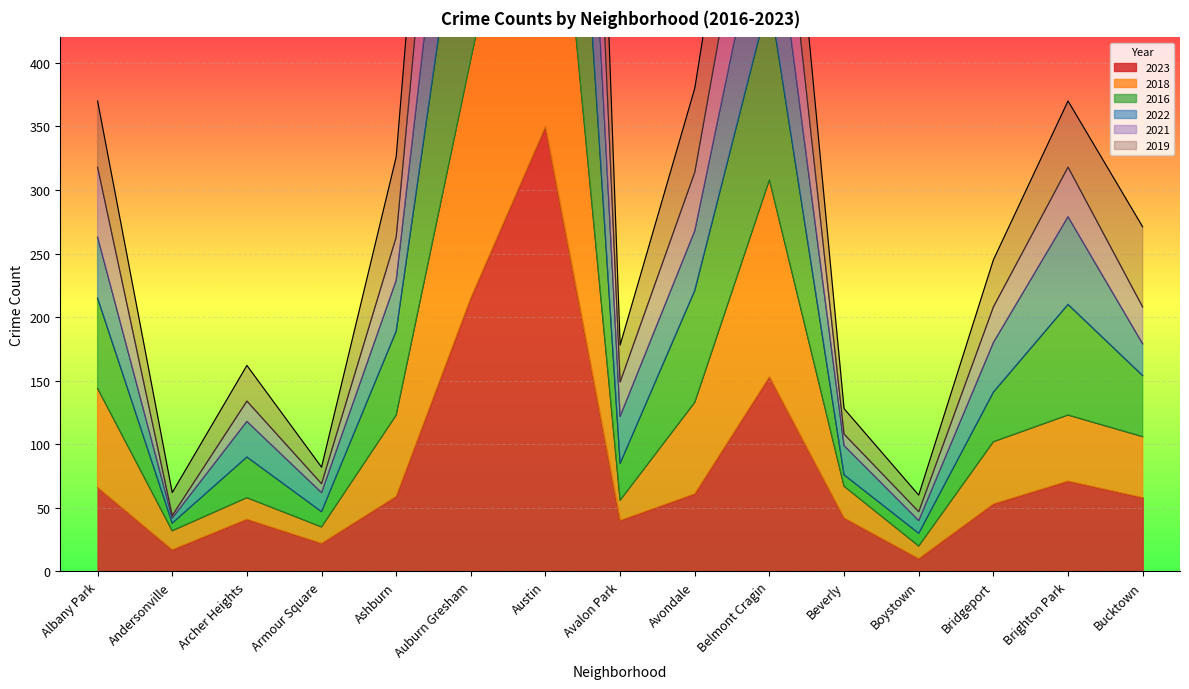

True or false: 2019 and 2023 intersect in this chart.

False